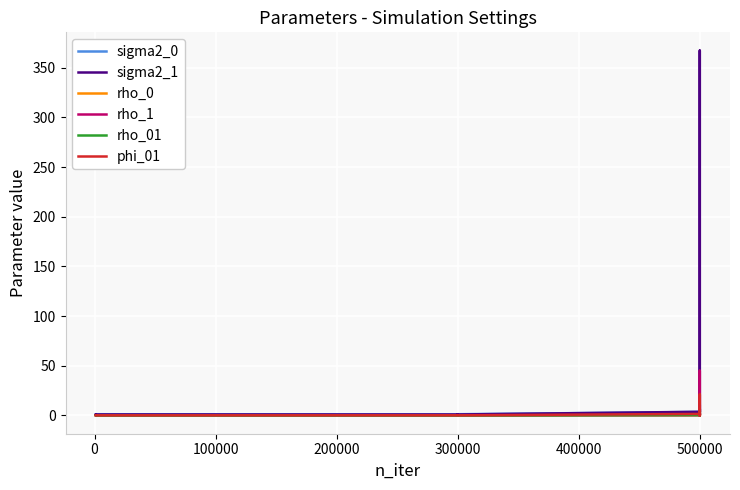

In sigma2_1, how many points are higher than both neighbors (excluding endpoints)?

4